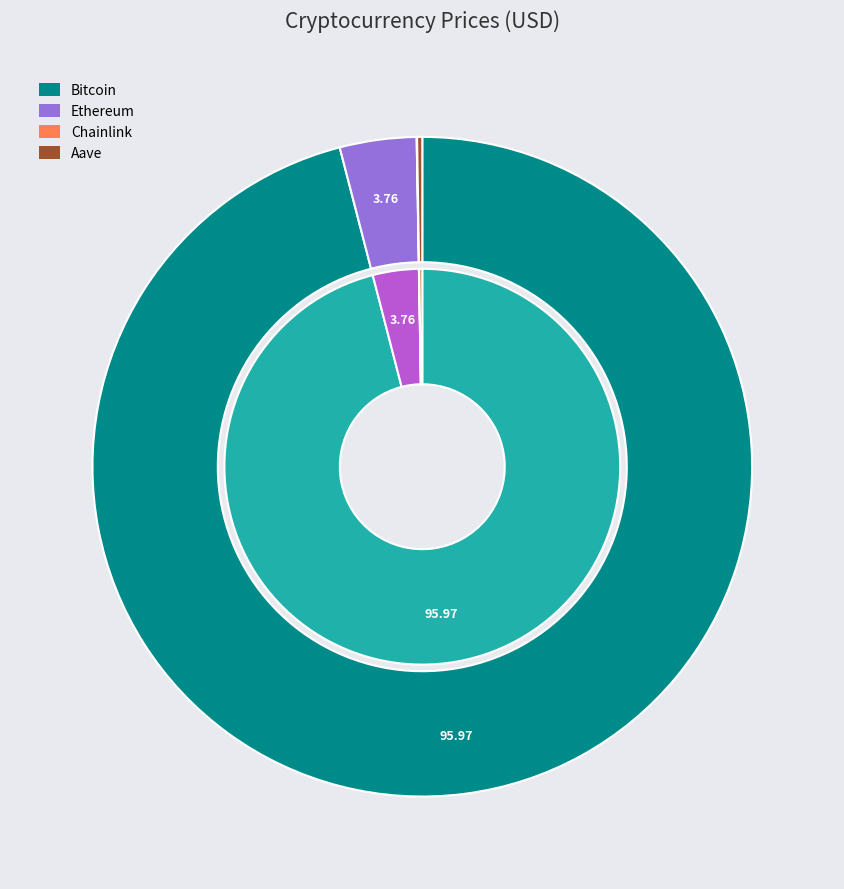

How many segments does this pie chart have?

4